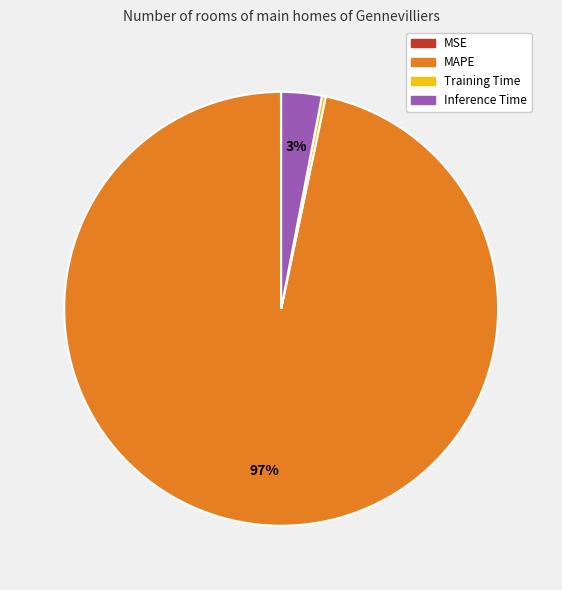

Is it true that Training Time is 0% of the pie?

True